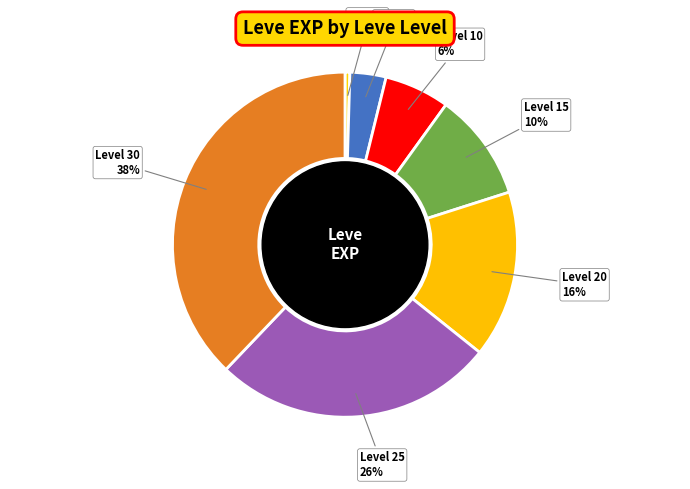

Between Level 1 and Level 20, which is larger?

Level 20